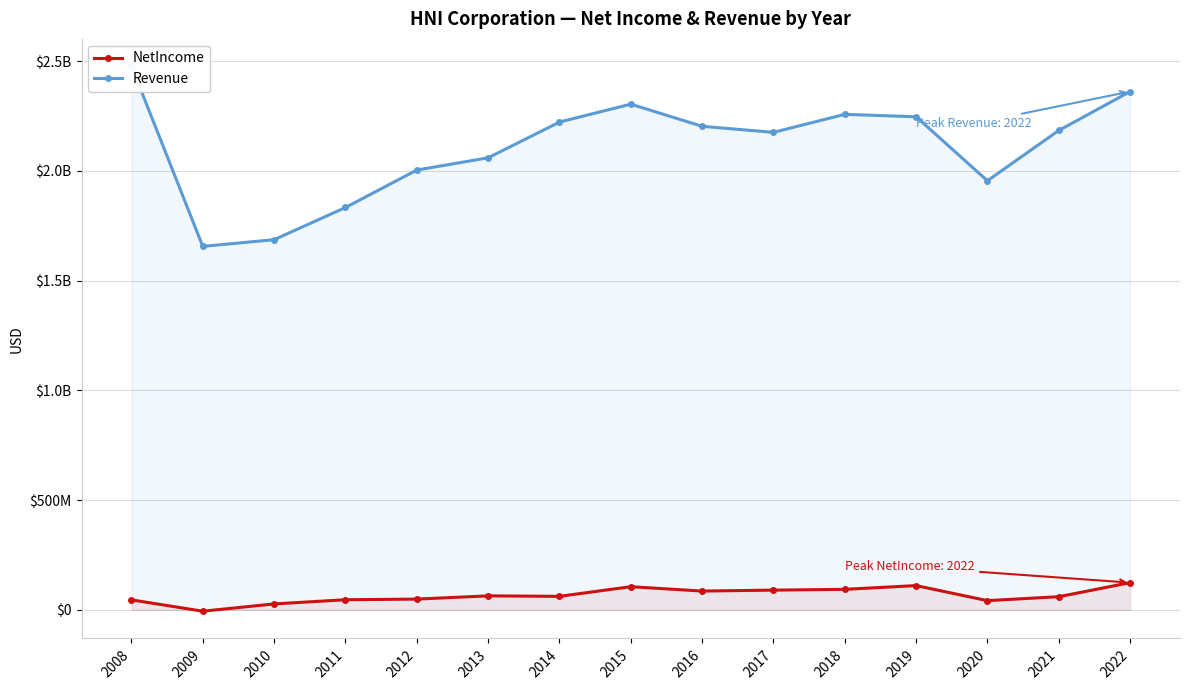

What is the minimum value shown in the chart?

-6259000